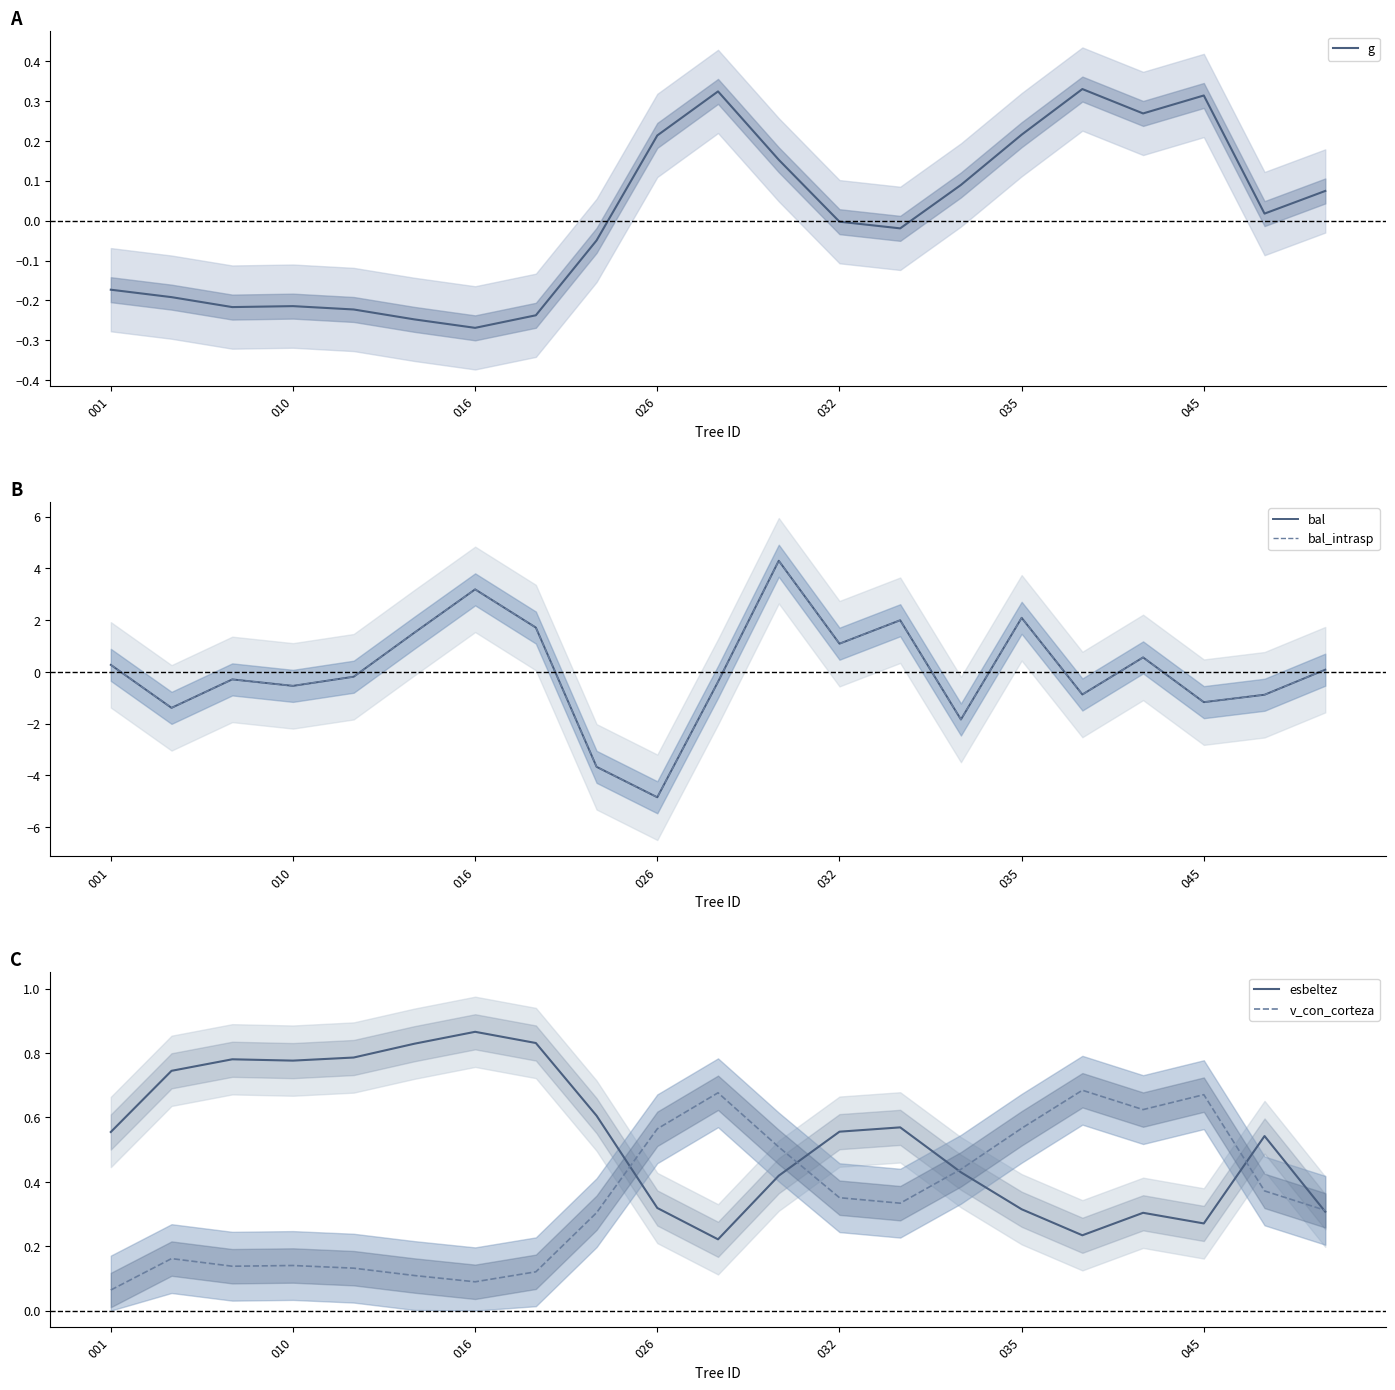

True or false: g has more than 0 points higher than both neighbors.

True